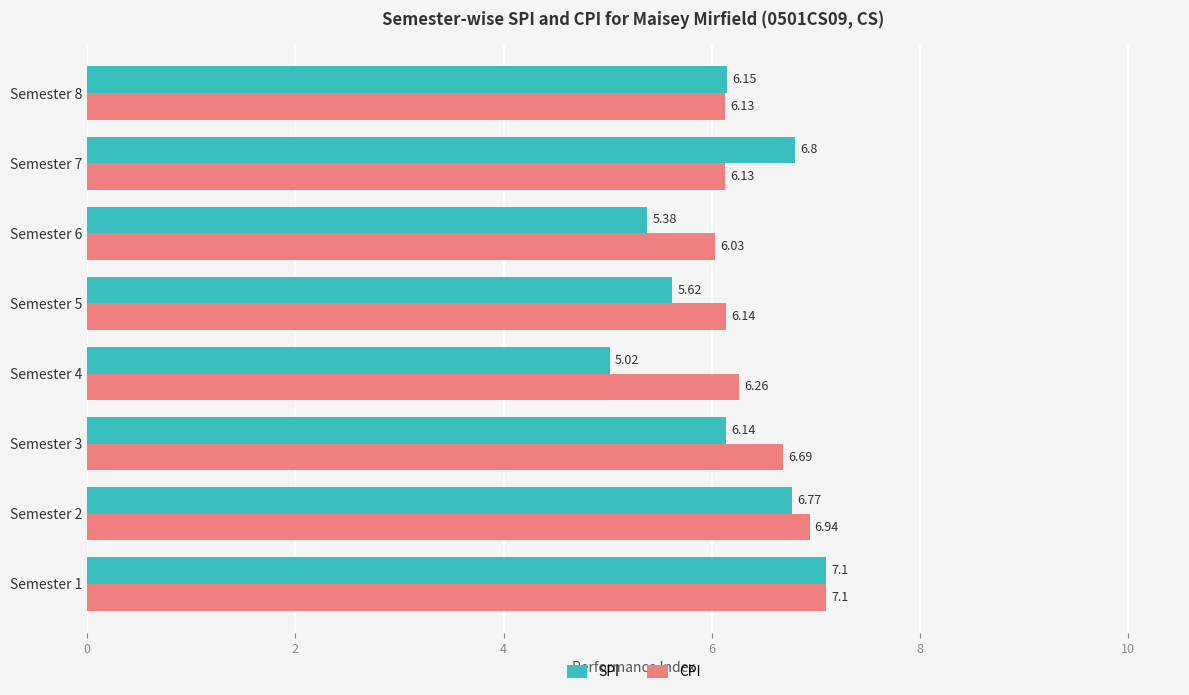

What is the difference between the maximum and minimum values in the CPI series?

1.1